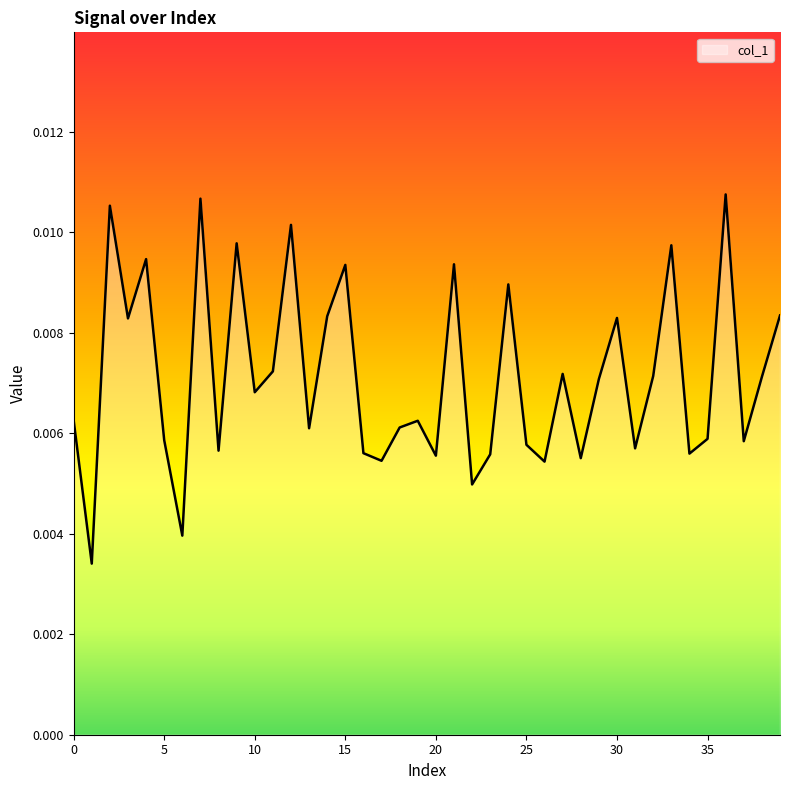

Is this an area chart (filled region under the line)?

Yes